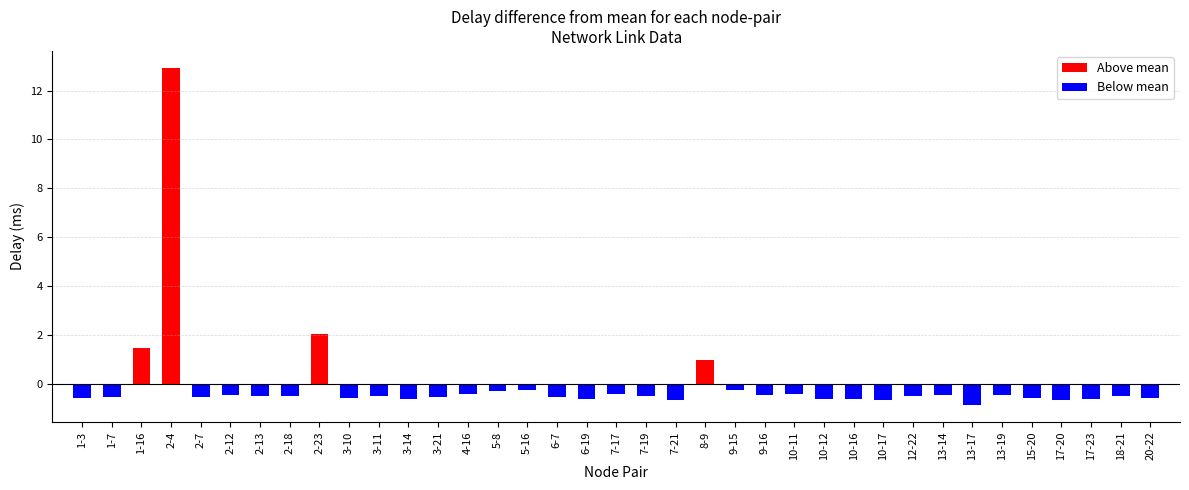

What is the change in value from 2-18 to 15-20?

-0.1